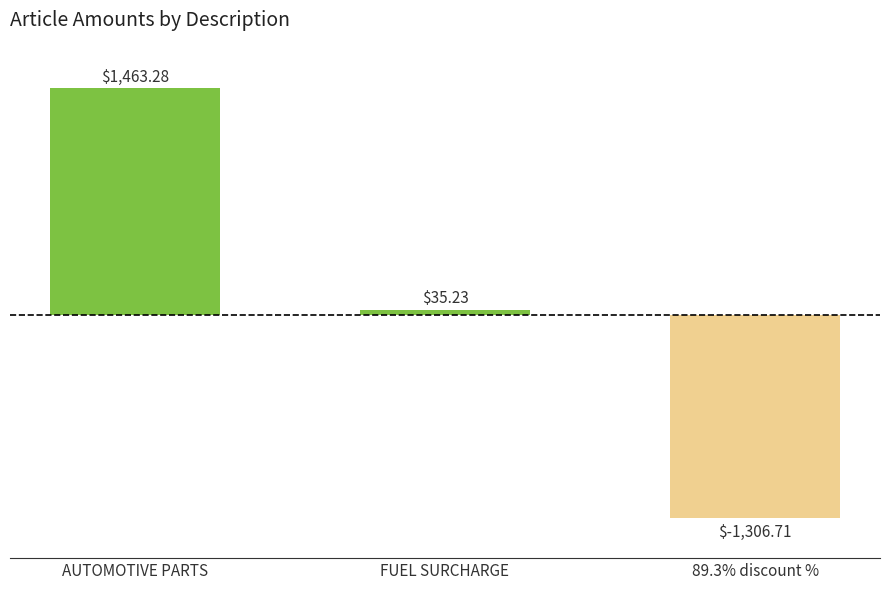

What is the label of the 1st bar from the left?

AUTOMOTIVE PARTS